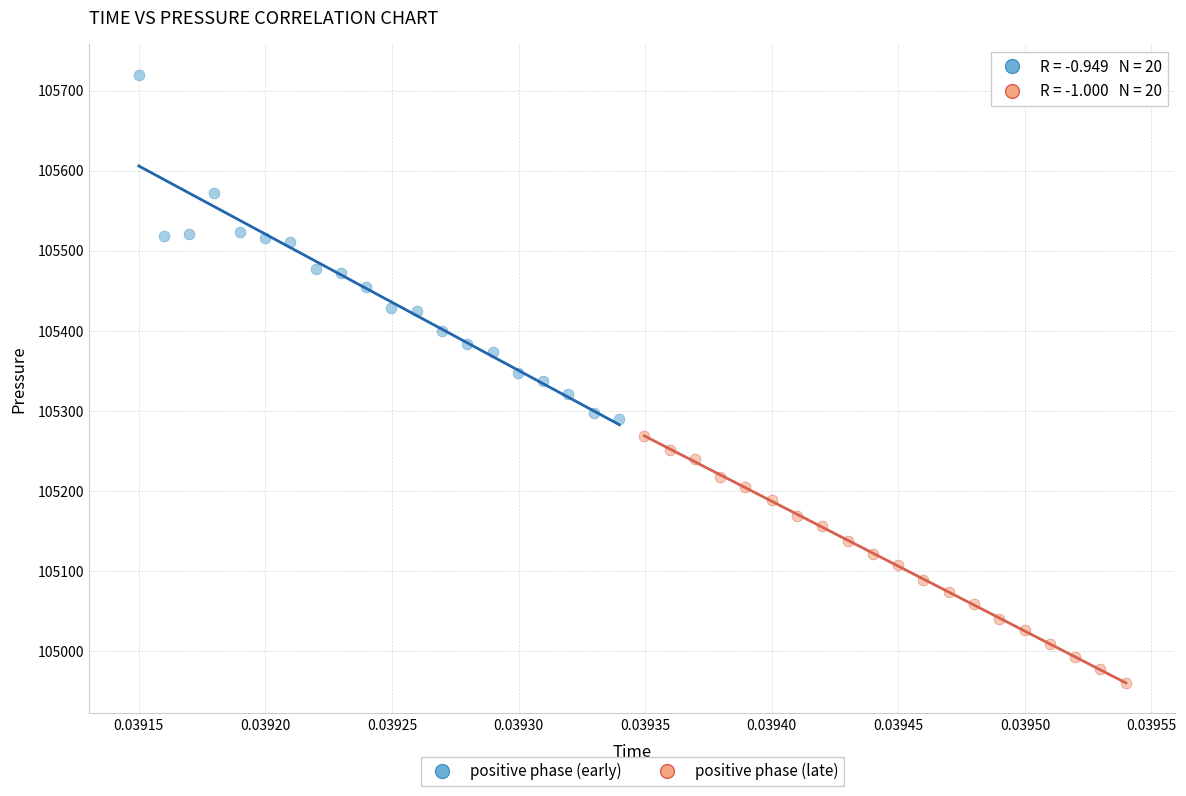

Which series contains the lowest Y value?

positive phase (late)